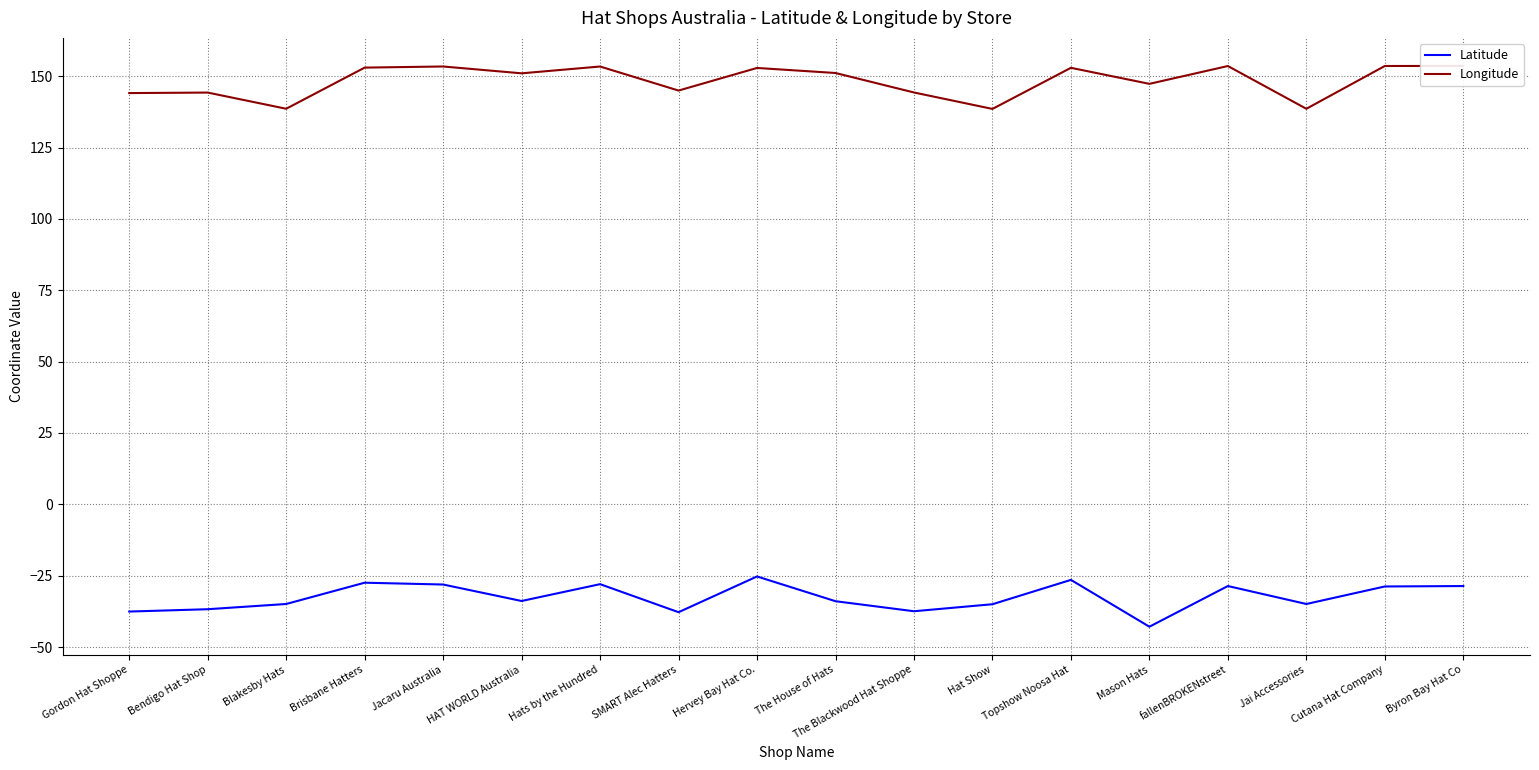

Reading right to left, what are all the values shown in this chart?

Latitude: -28.6	-28.8	-34.9	-28.6	-42.9	-26.5	-35.0	-37.5	-34.0	-25.3	-37.8	-28.0	-33.9	-28.1	-27.5	-34.9	-36.8	-37.6
Longitude: 153.6	153.6	138.6	153.6	147.3	153.0	138.5	144.3	151.1	152.9	145.0	153.4	151.0	153.4	153.0	138.6	144.3	144.1